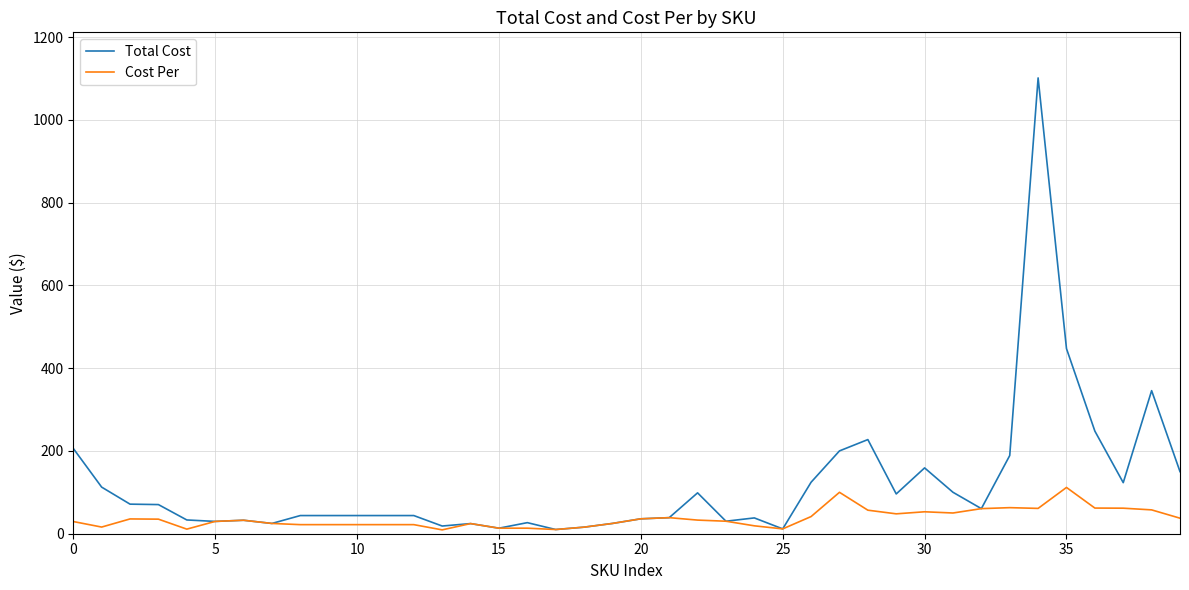

What is the highest value of the Cost Per series?

111.8